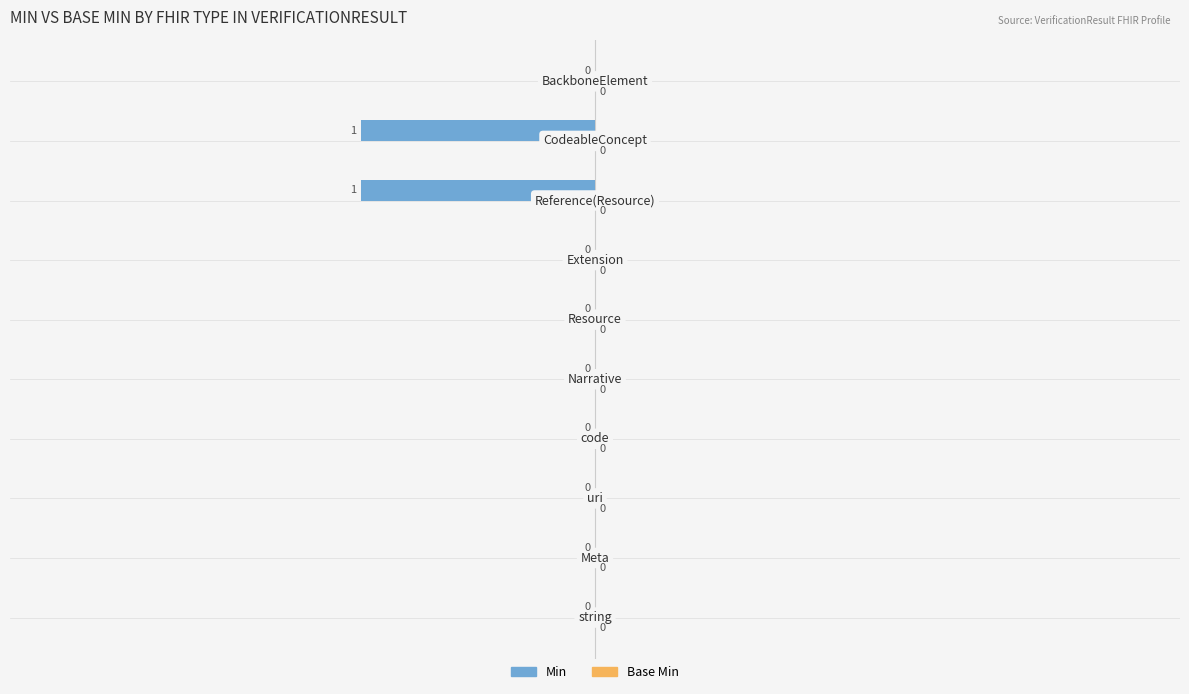

How many values are between 0 and 1?

8